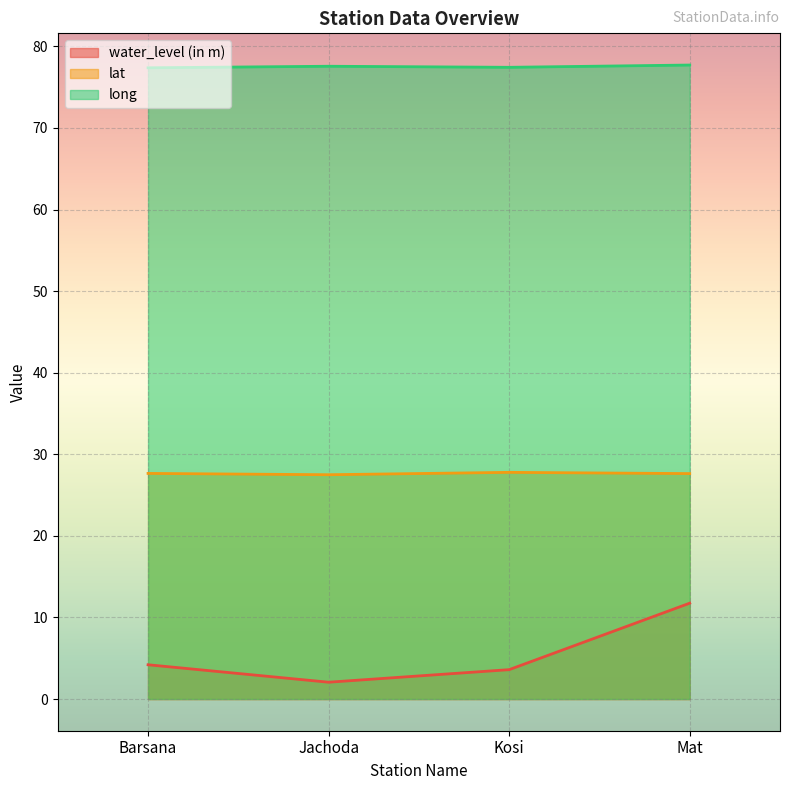

How many lines are shown in the chart?

3